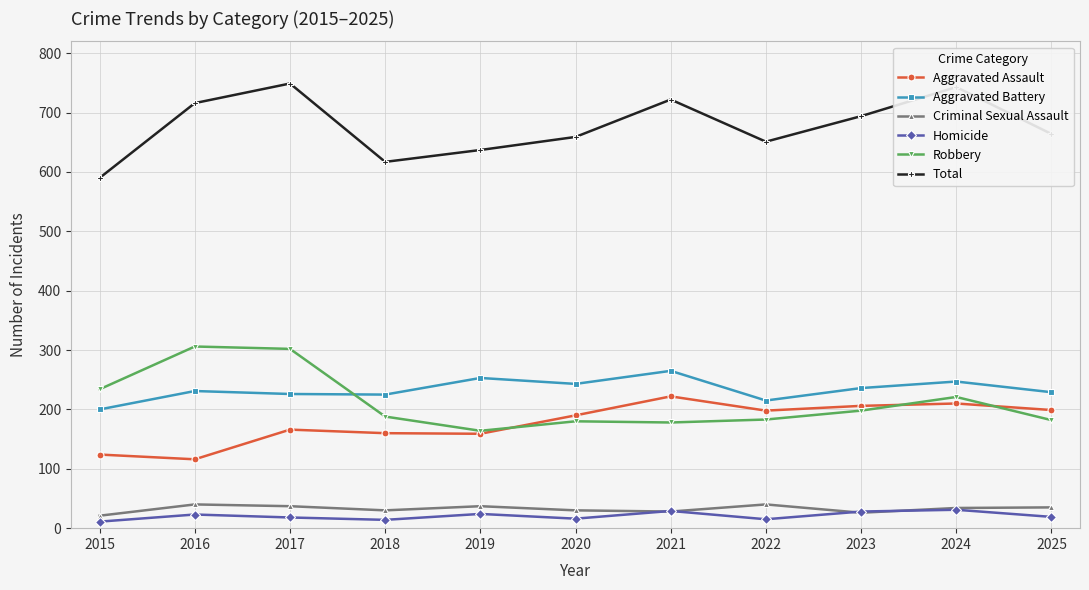

What is the maximum value shown in the chart?

749